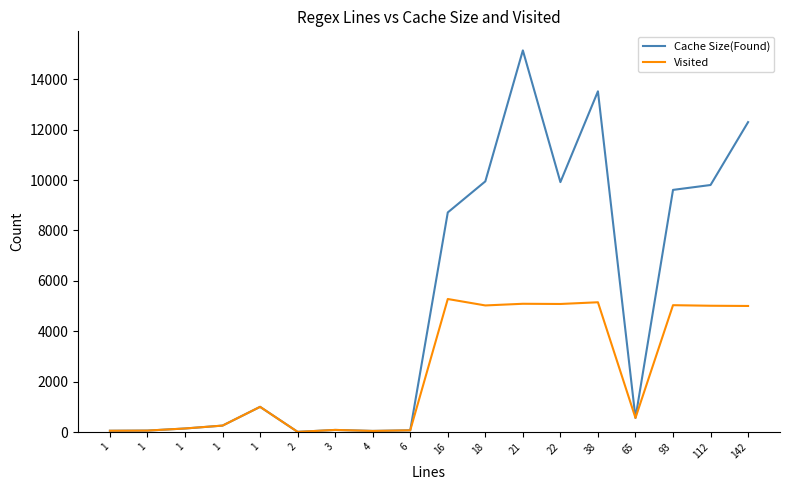

Does the chart display data point markers on the line(s)?

No